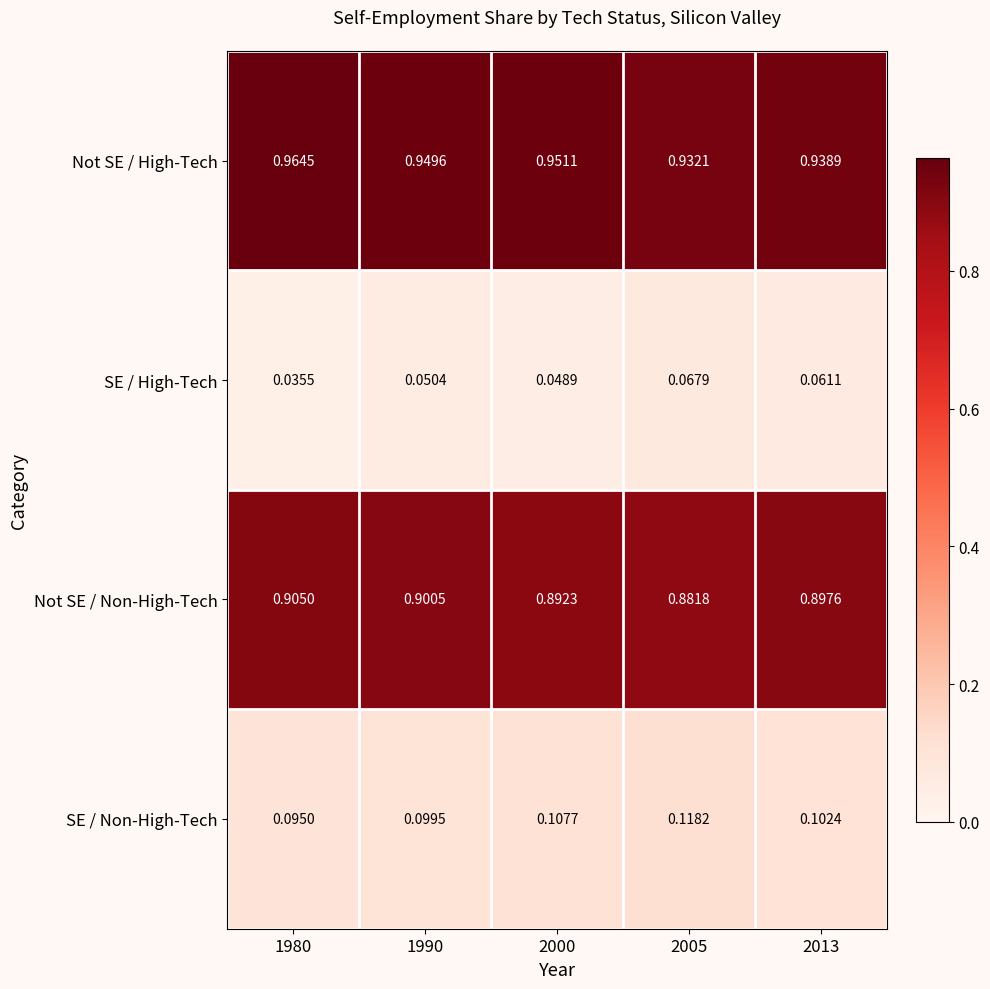

Which series has the largest total across all categories?

Not SE / High-Tech